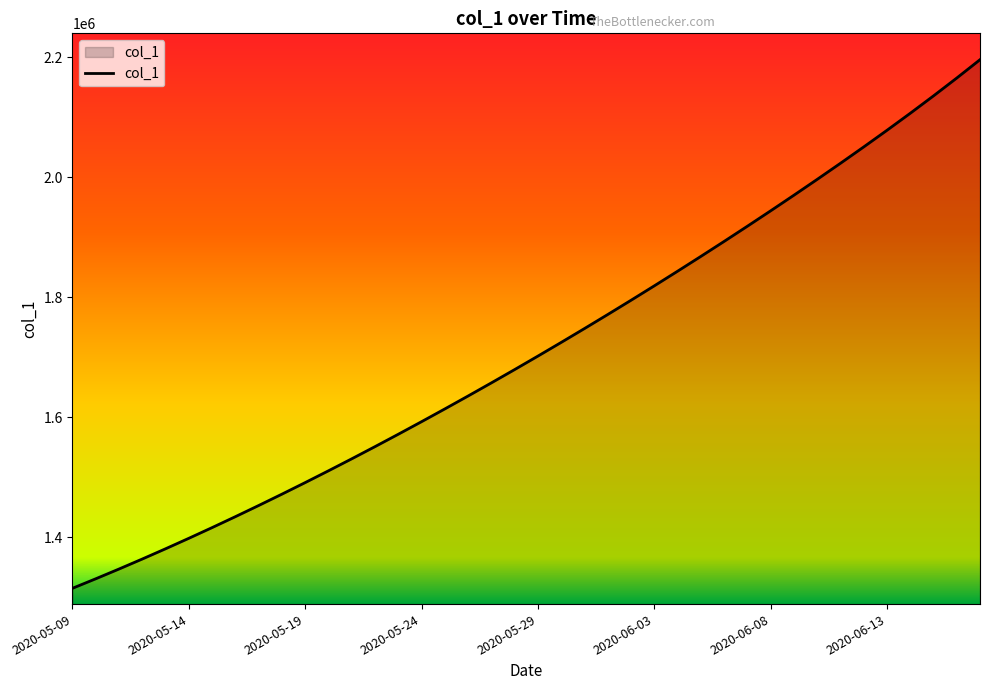

What is the difference between the maximum and minimum values?

880508.2